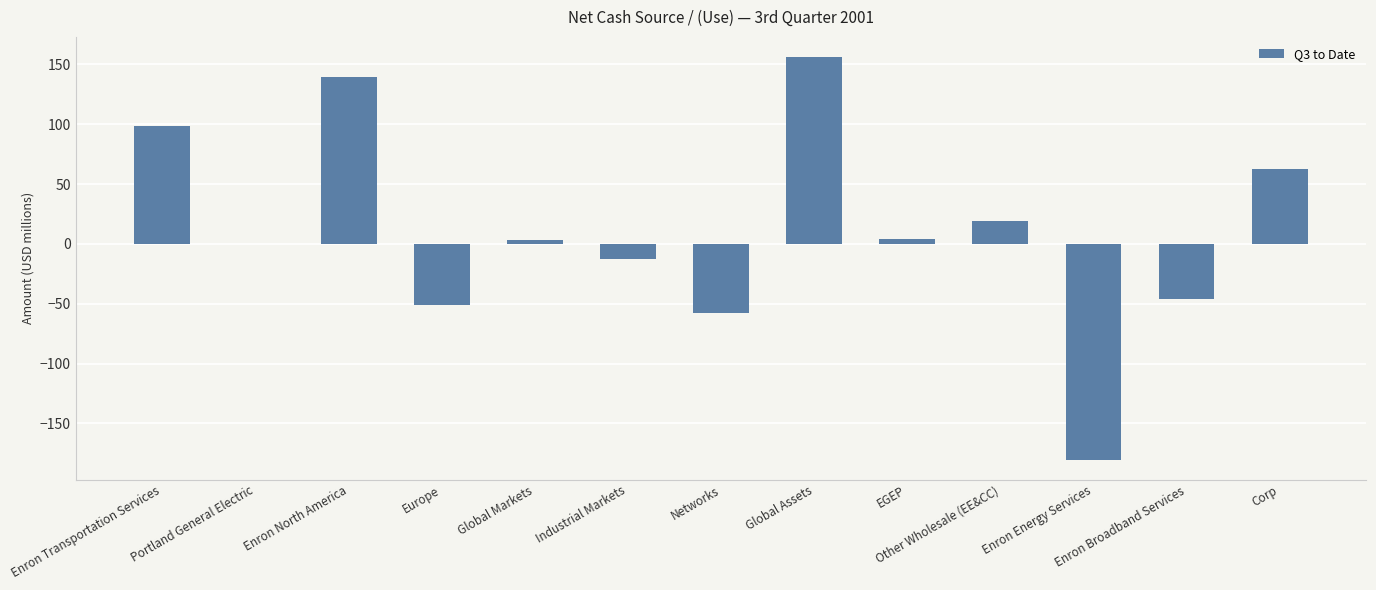

How many distinct data groups are displayed?

1